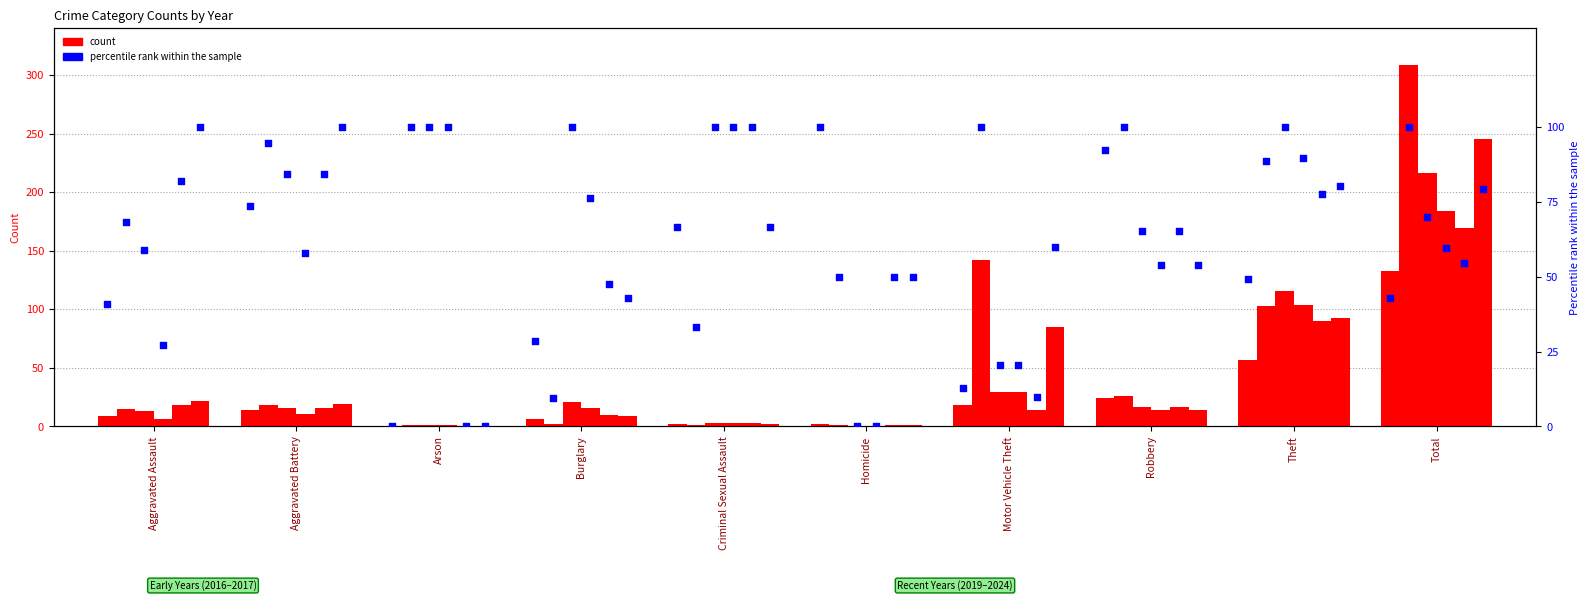

What is the change in value from Arson to Robbery?

+92.3